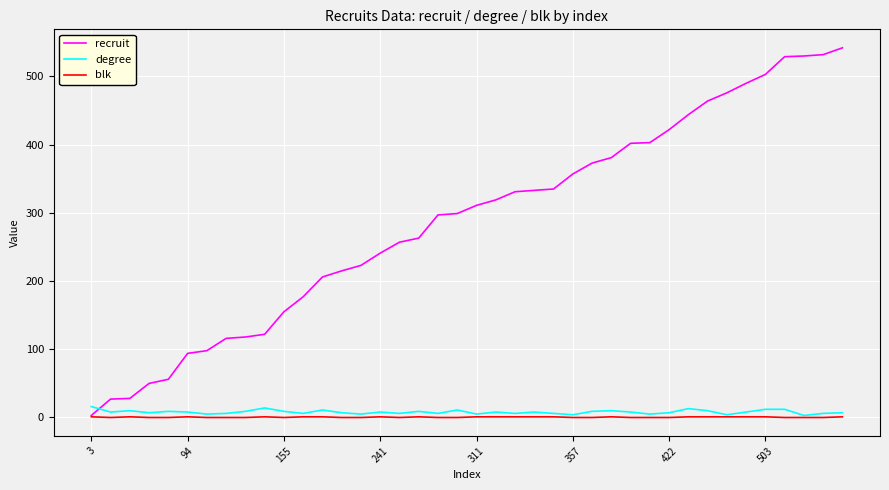

Which series has the largest range (max minus min)?

recruit